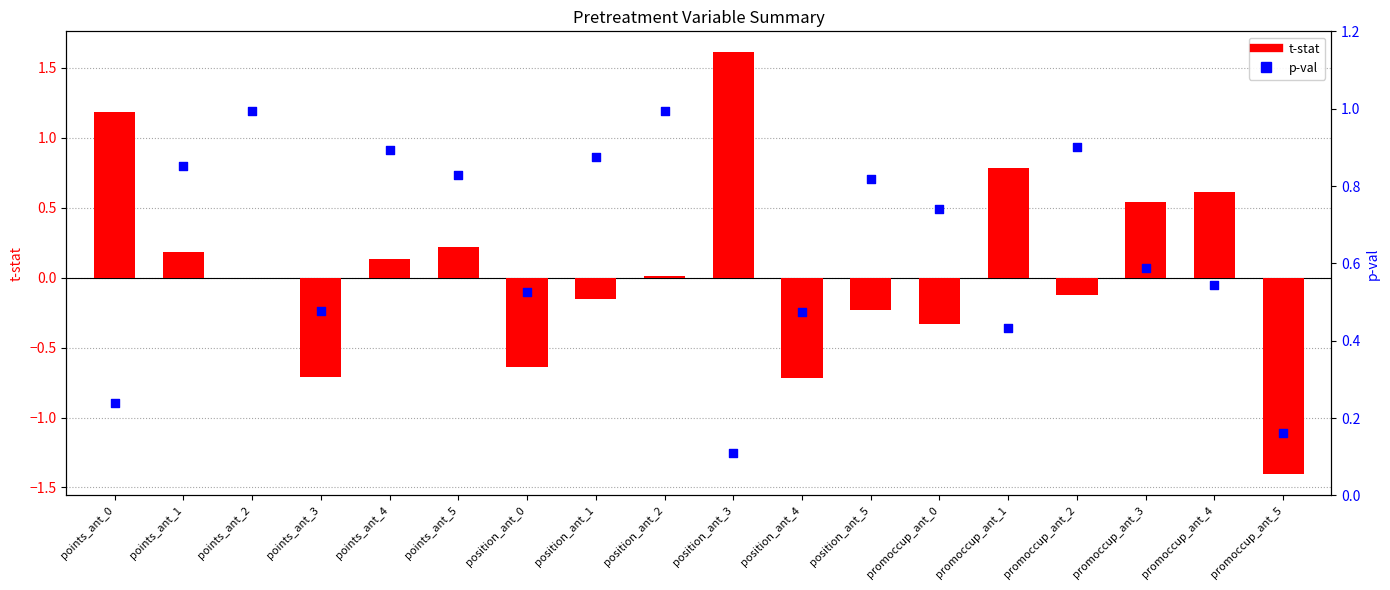

Which series has the largest total across all categories?

p-val